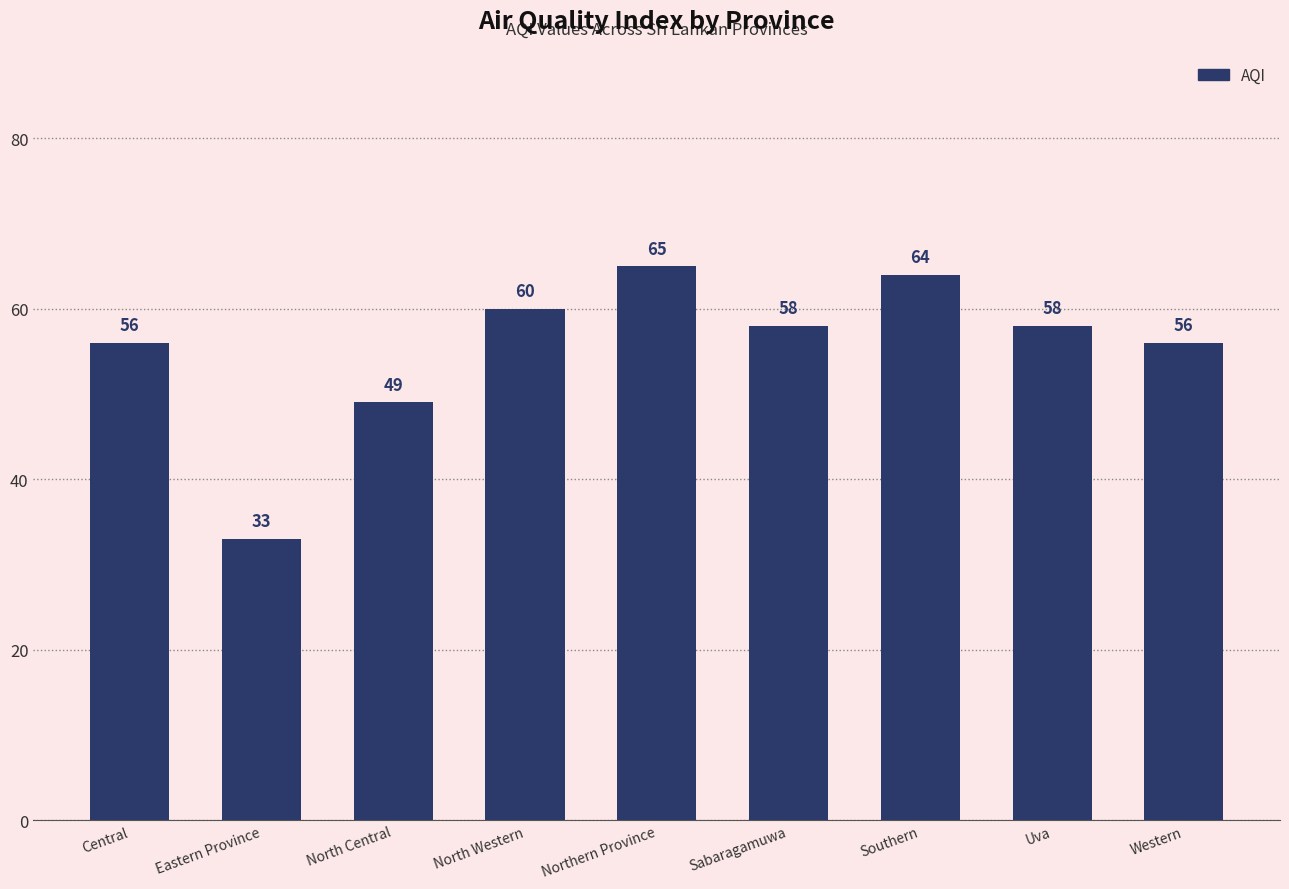

What is the value of the 5th bar from the left?

65